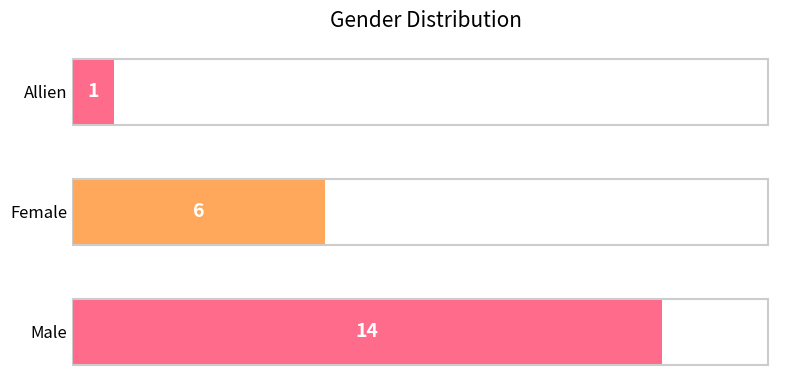

Reading top to bottom, extract all data points from this chart.

1	6	14